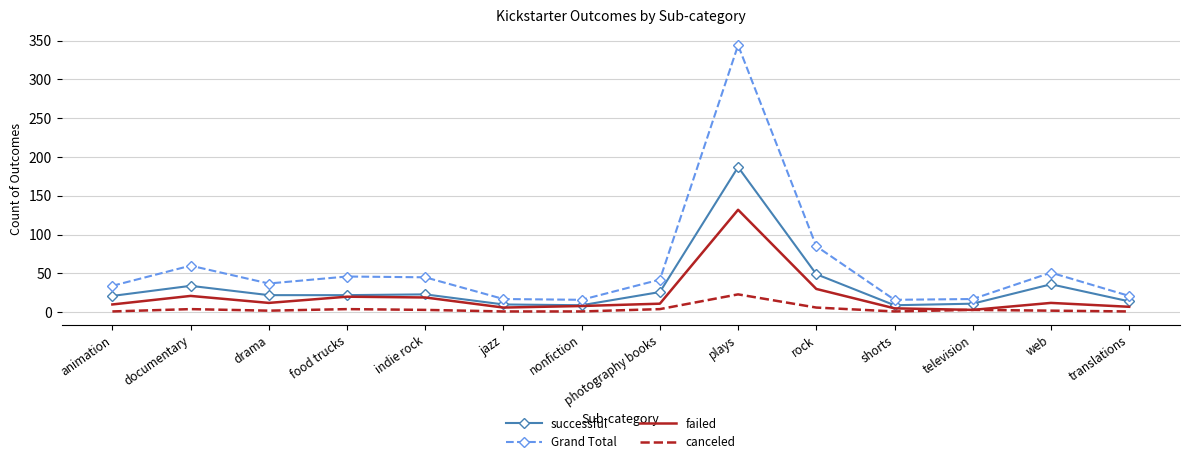

Which series has the widest spread of values?

Grand Total